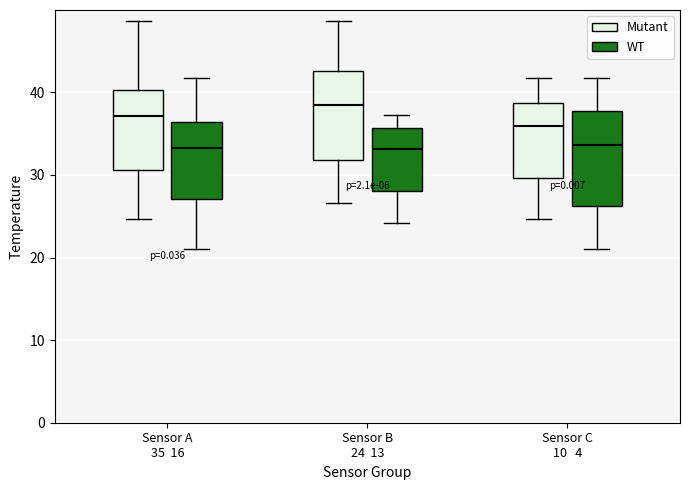

Where does the upper whisker of the box for Sensor B 24 13 (WT) end on the y-axis? The values are not printed on the chart, so give them approximately, as read against the axis.

37